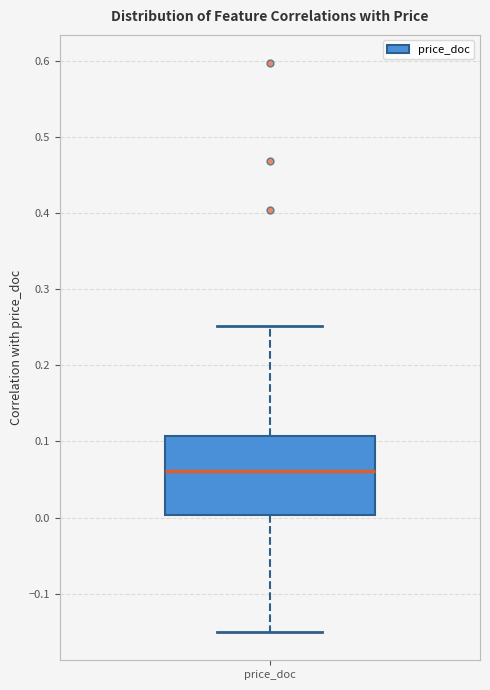

Transcribe this box plot: give where the median line is, the range the box spans, and where the two whiskers end, as read against the y-axis. The values are not printed on the chart, so give them approximately, as read against the axis.

median 0.06, box 0.00 to 0.11, whiskers -0.15 to 0.25